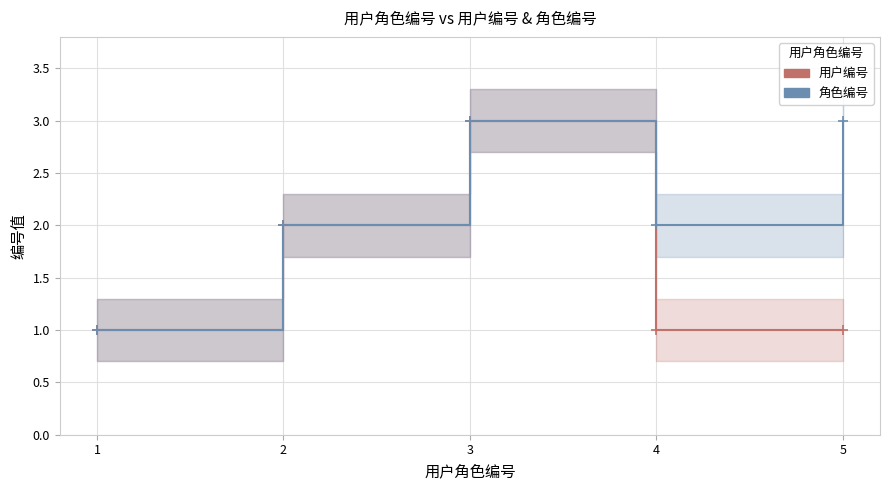

At how many categories does at least one series exceed 2?

2